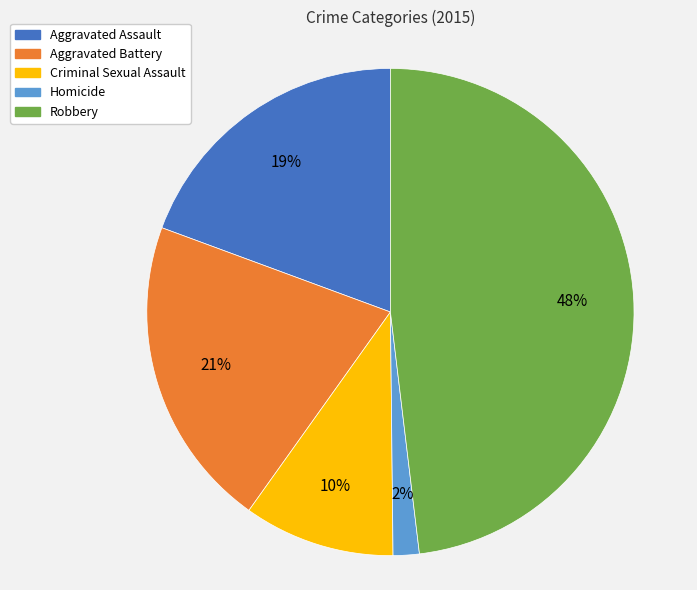

To the nearest percent, what portion does Homicide represent?

2%